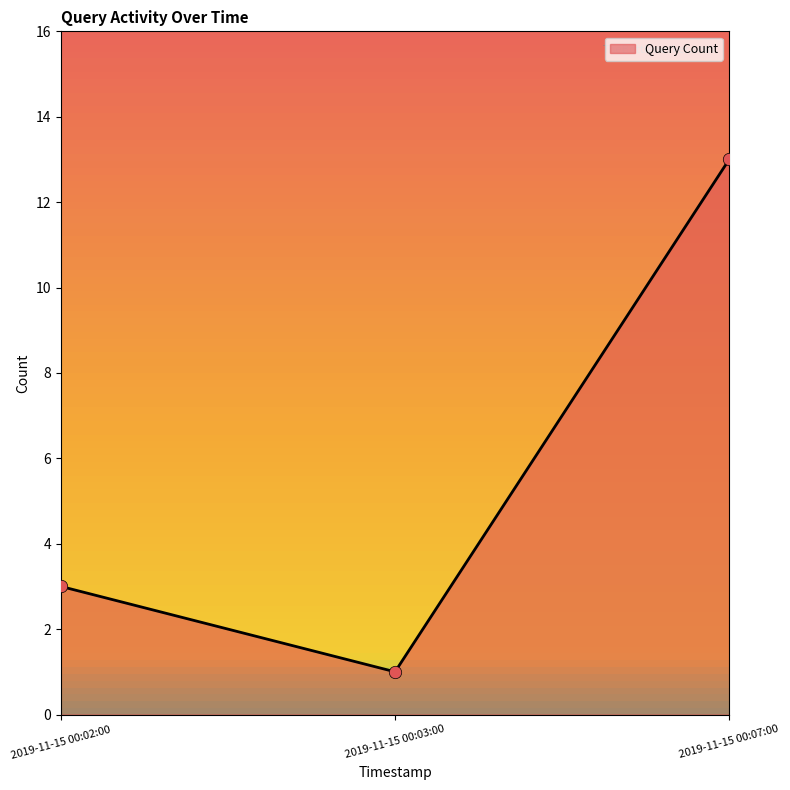

What is the change in value from 2019-11-15 00:02:00 to 2019-11-15 00:07:00?

+10